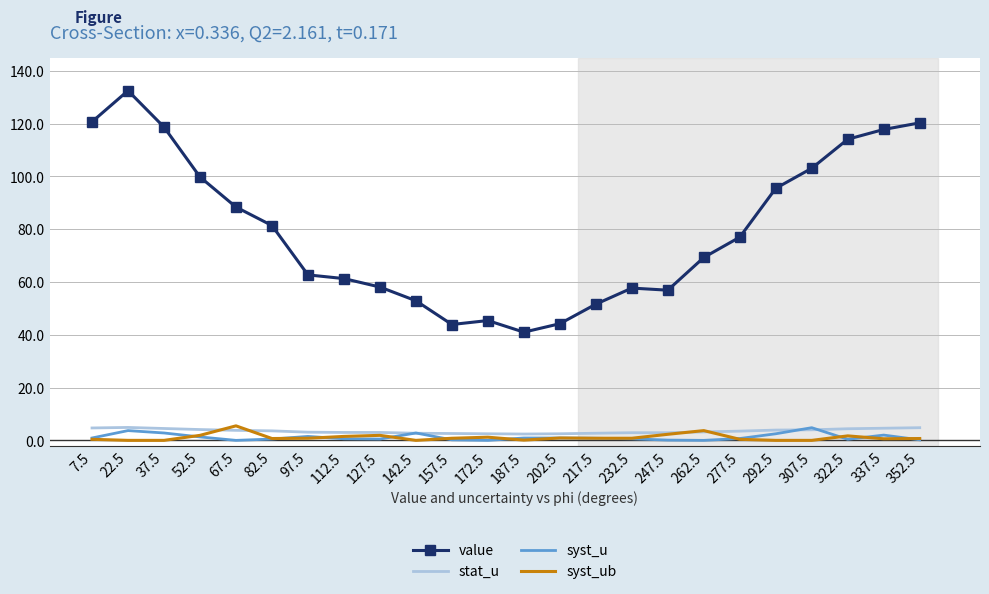

What is the difference between the maximum and minimum values in the syst_u series?

4.8